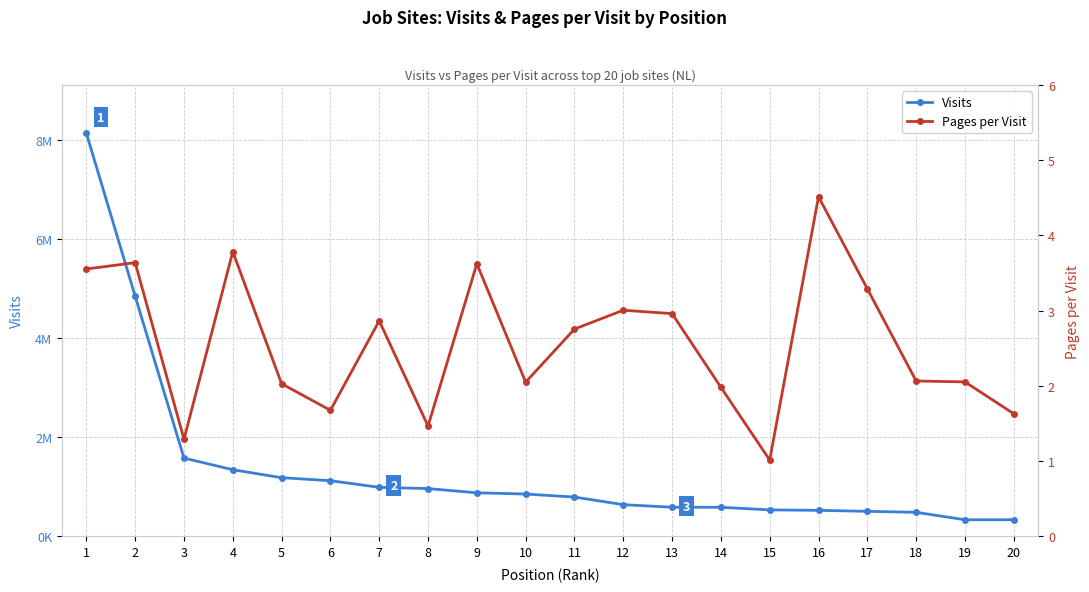

What is the sum of the Visits values at 18 and 16?

1010688.0